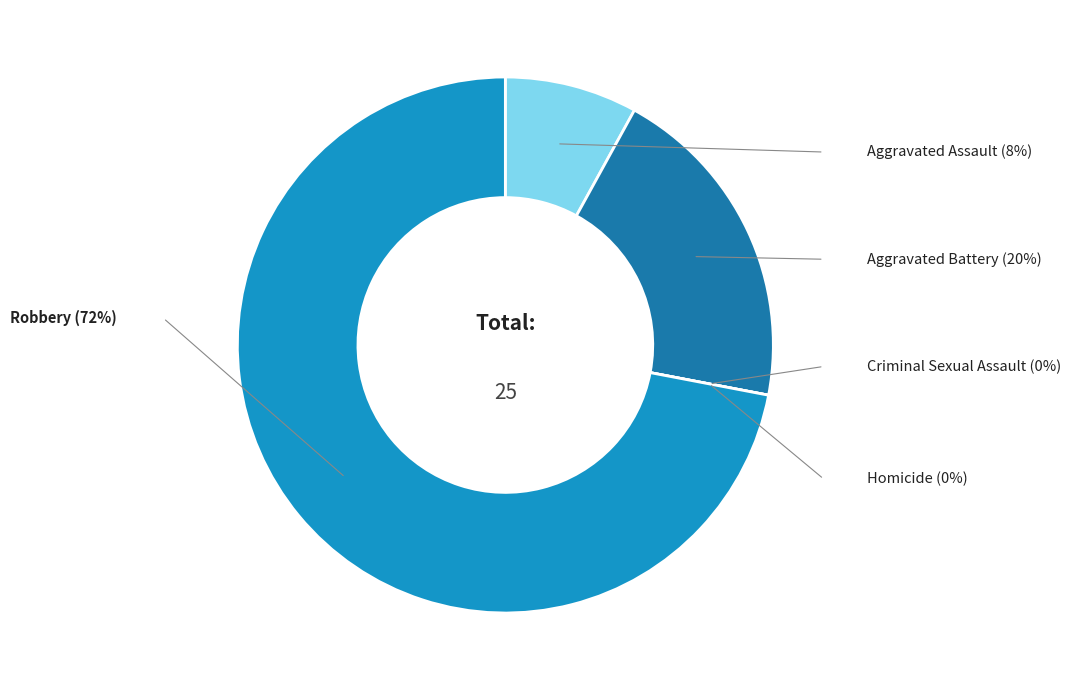

Is there any slice that represents more than half of the pie?

Yes